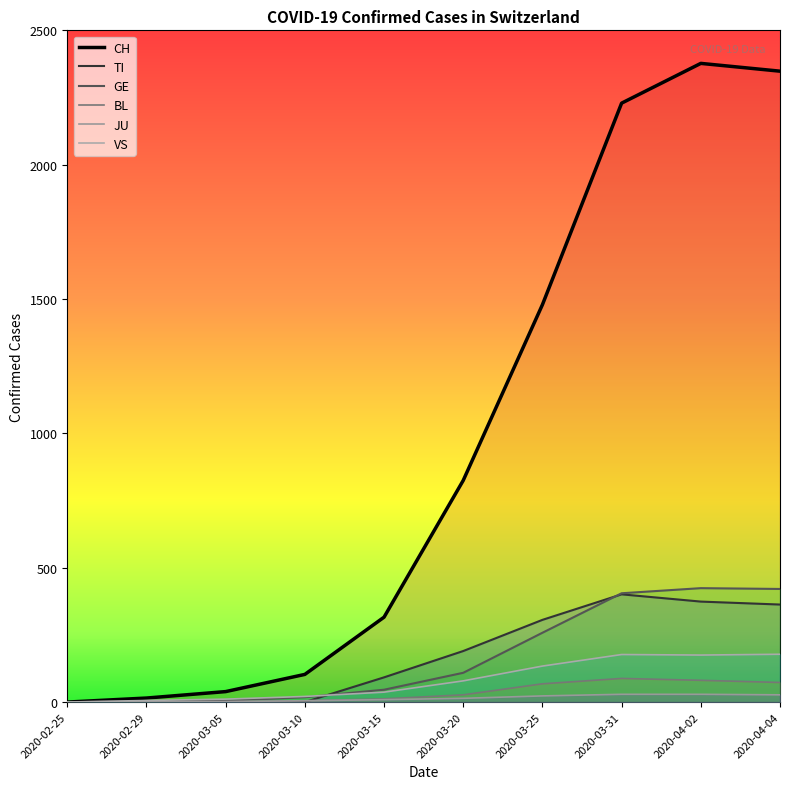

What is the label of the 3rd point from the left?

2020-03-05